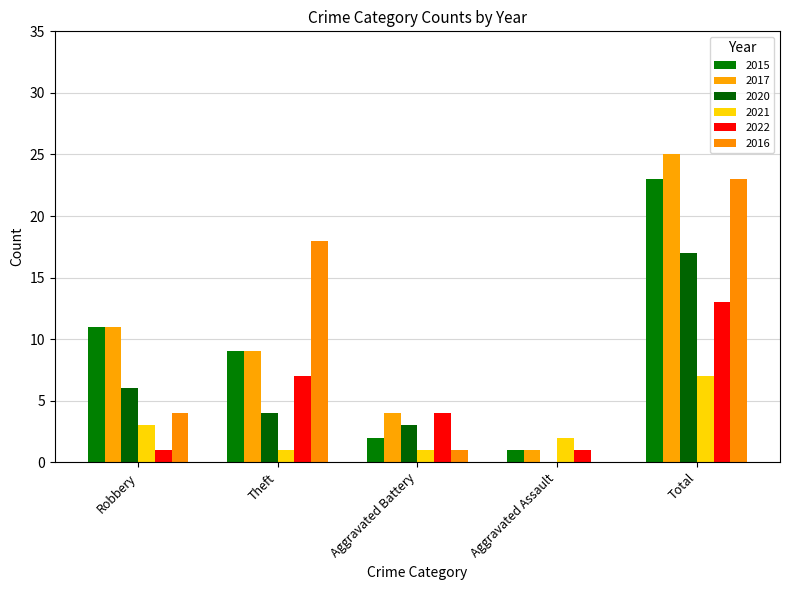

Which label corresponds to the smallest value in the chart?

Aggravated Assault